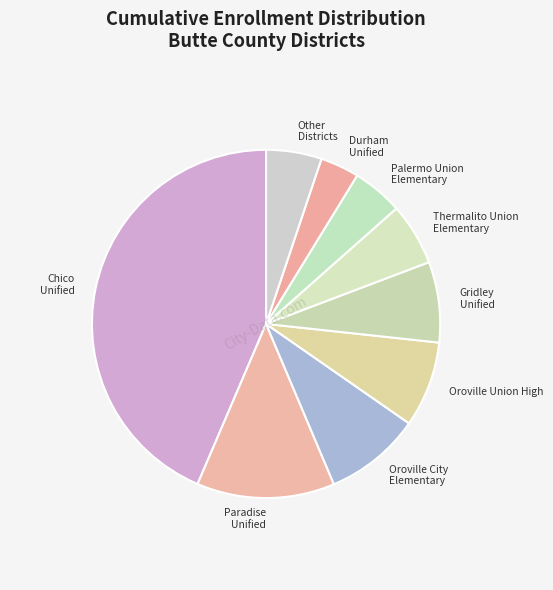

Is it true that Durham Unified is 4% of the pie?

True